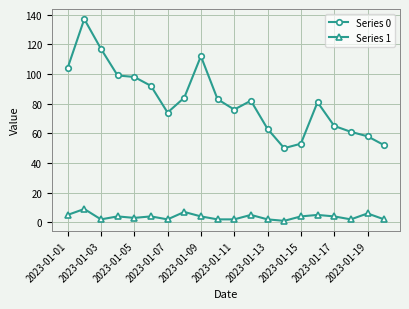

At how many categories does at least one series exceed 16?

20